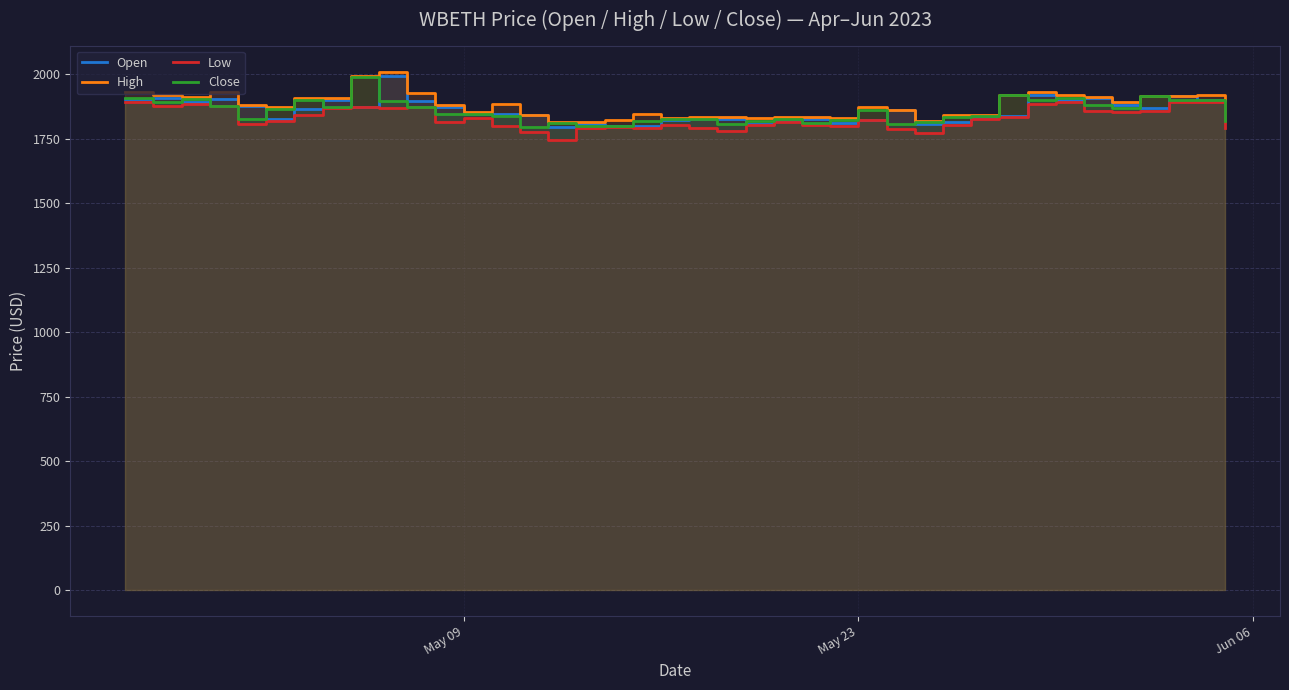

How many values in the Open series are below 1859?

20